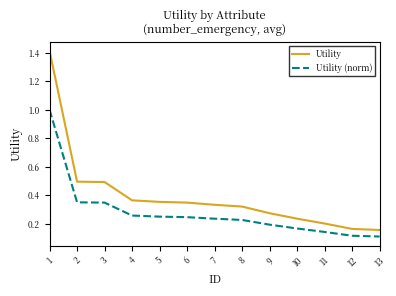

Count the number of categories in the chart.

13